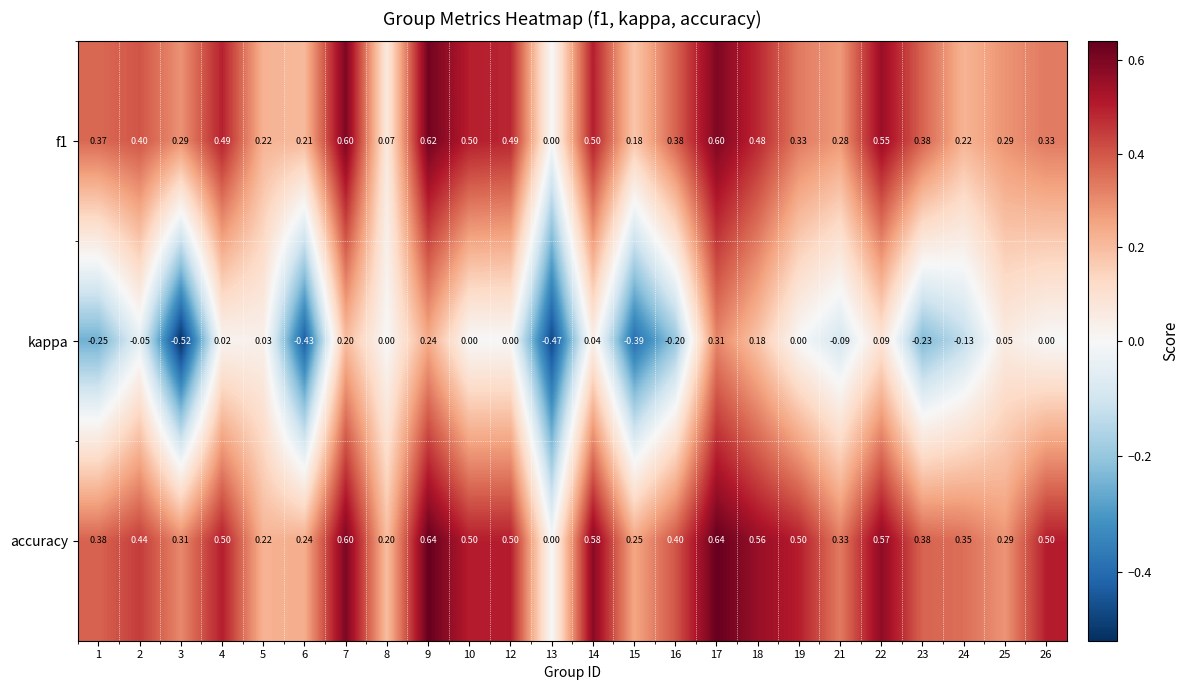

Which series has the largest range (max minus min)?

kappa